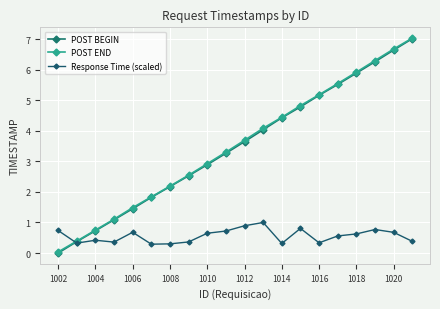

How many lines are shown in the chart?

3